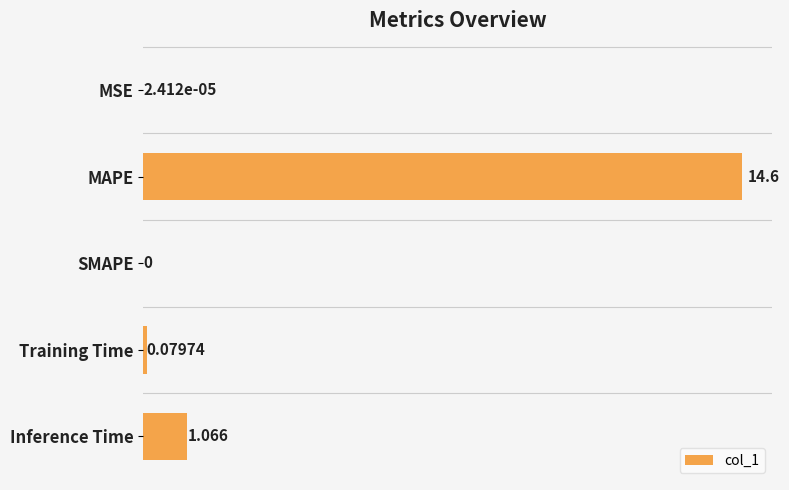

Which has a higher value, Inference Time or Training Time?

Inference Time